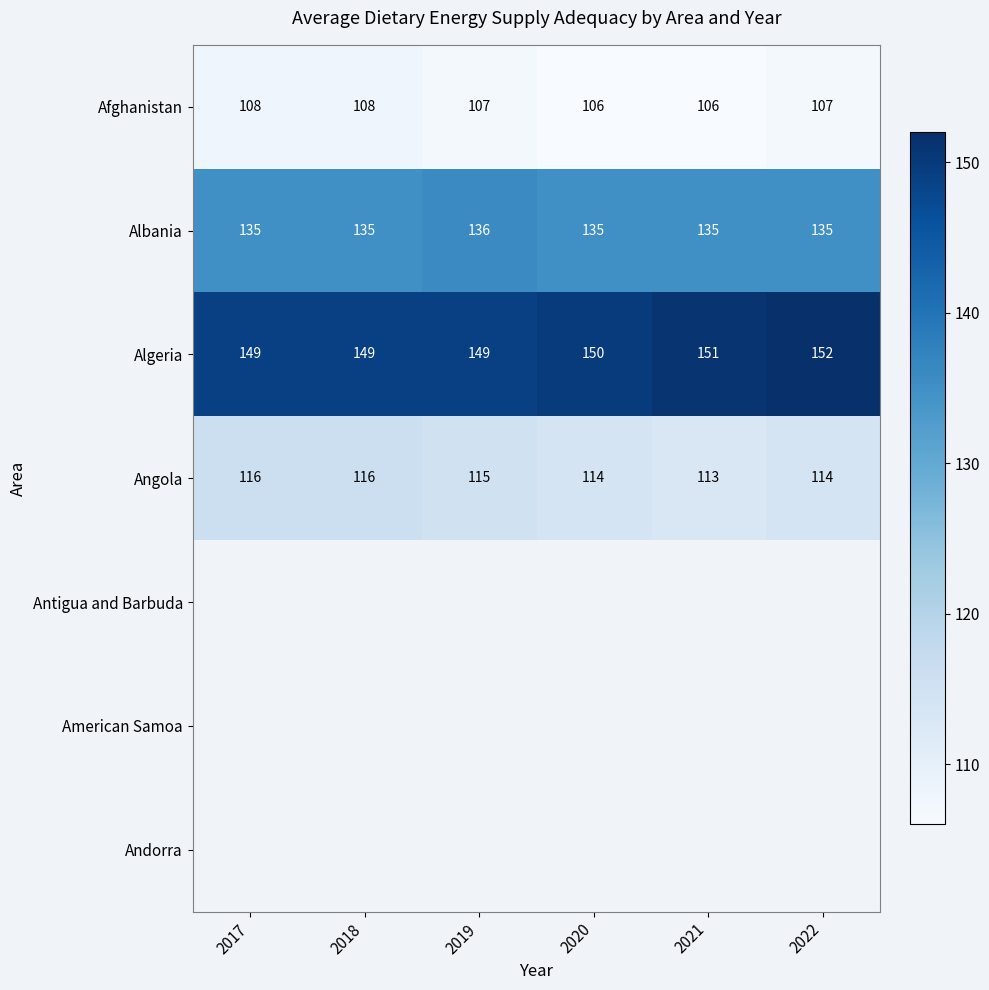

Is it true that Algeria equals 151 at 2021?

True